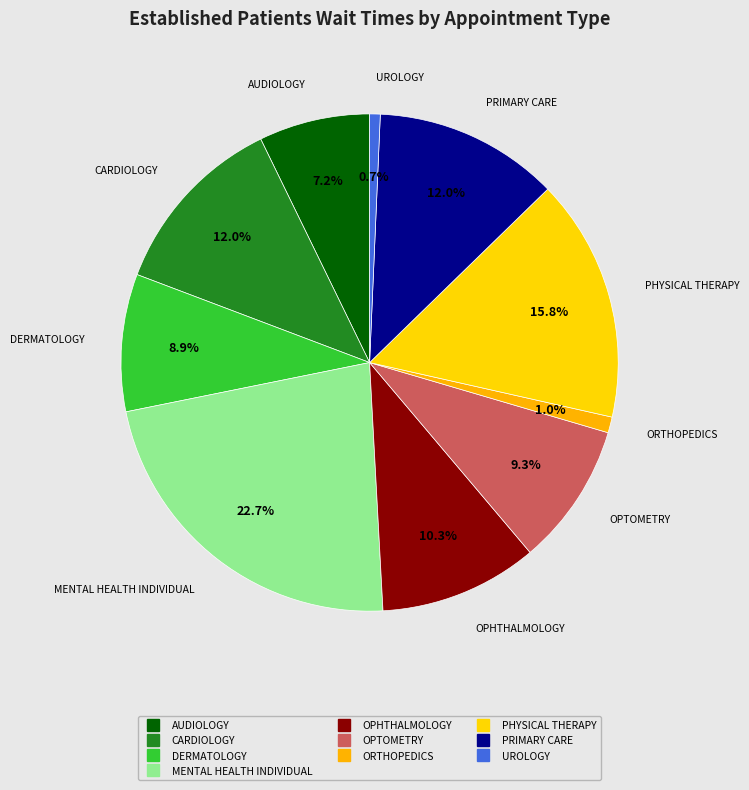

To the nearest percent, what is the combined percentage of PRIMARY CARE and OPTOMETRY?

21%